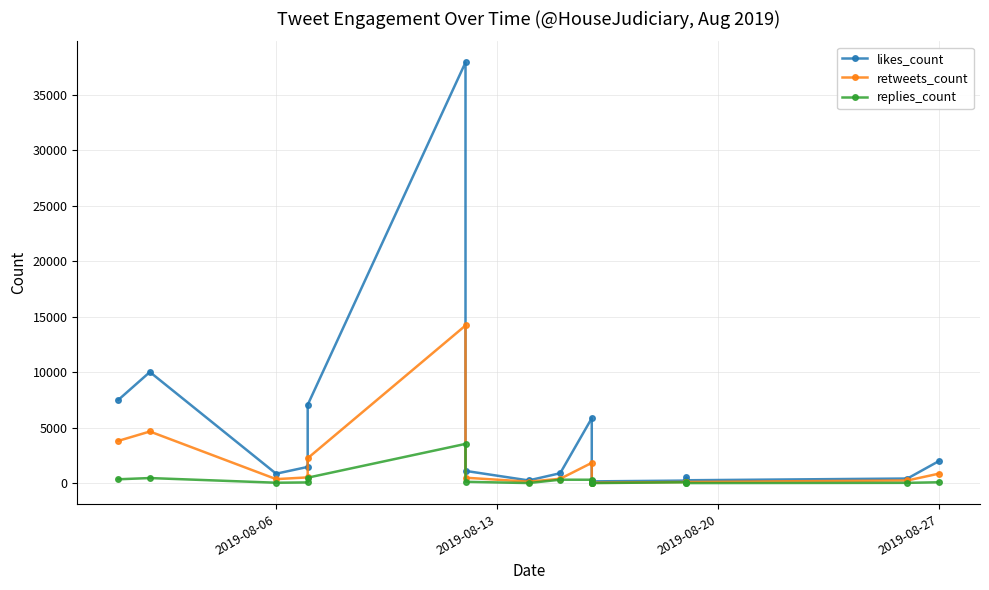

True or false: retweets_count and likes_count intersect in this chart.

False